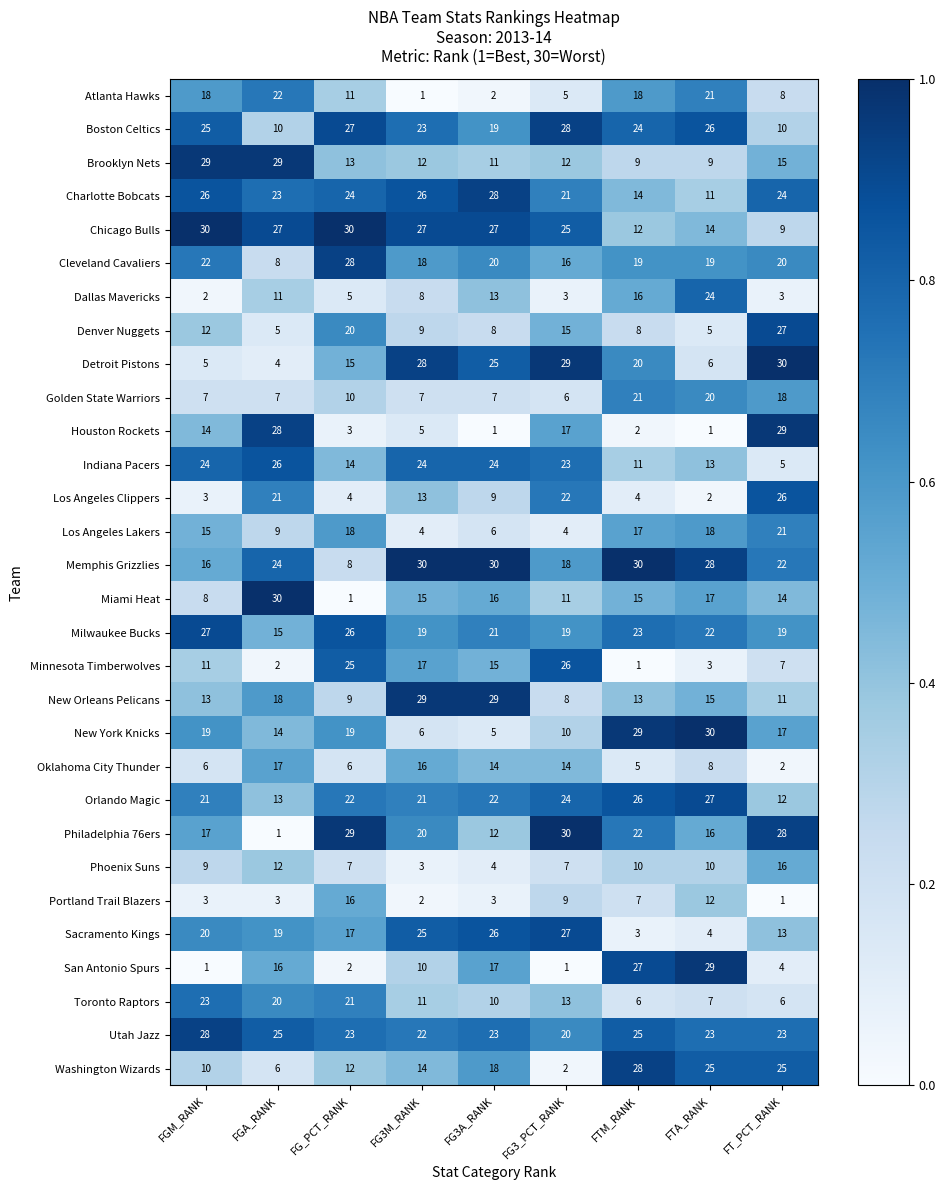

What is the difference between the highest and lowest values at FTM_RANK?

29